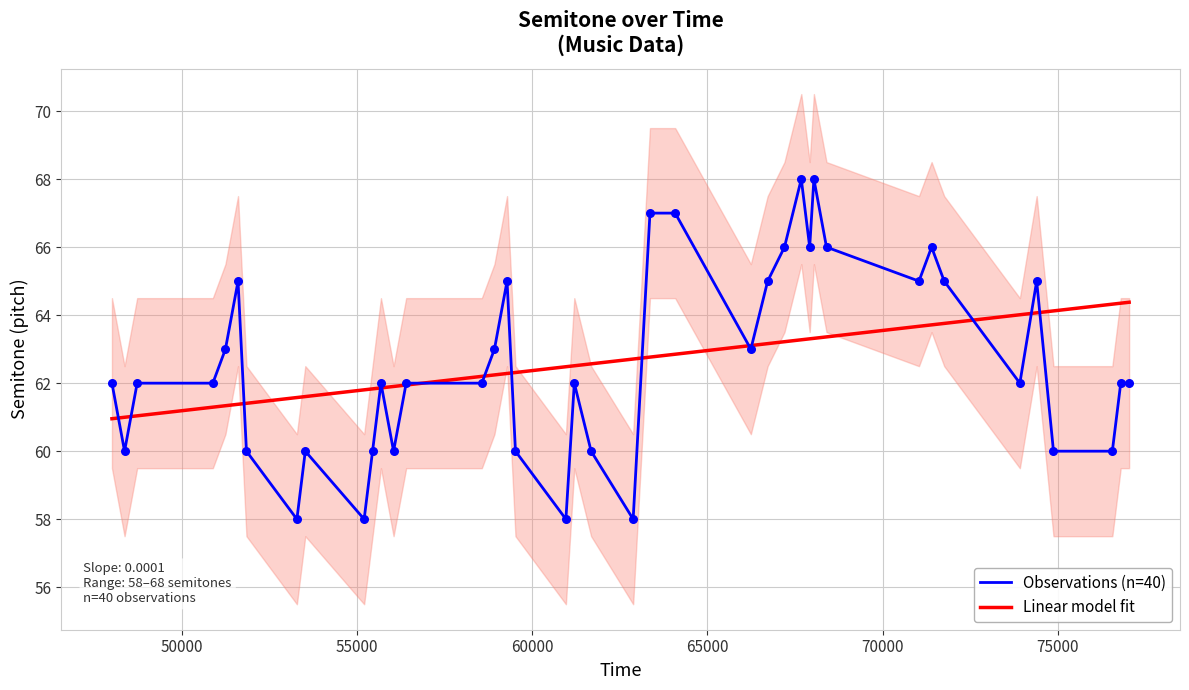

What is the change in value from 53280 to 74880?

+2